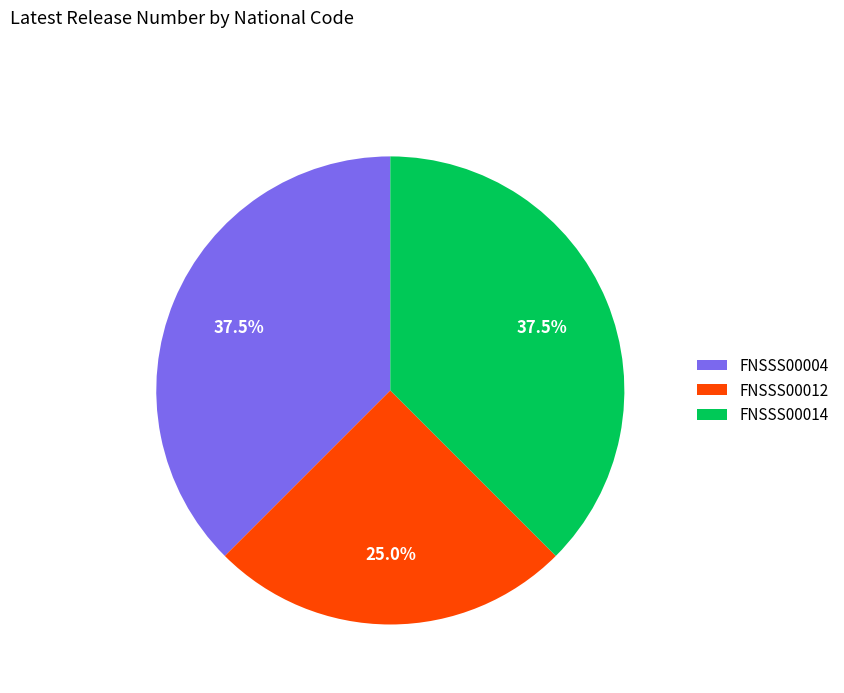

To the nearest percent, what portion does FNSSS00012 represent?

25%